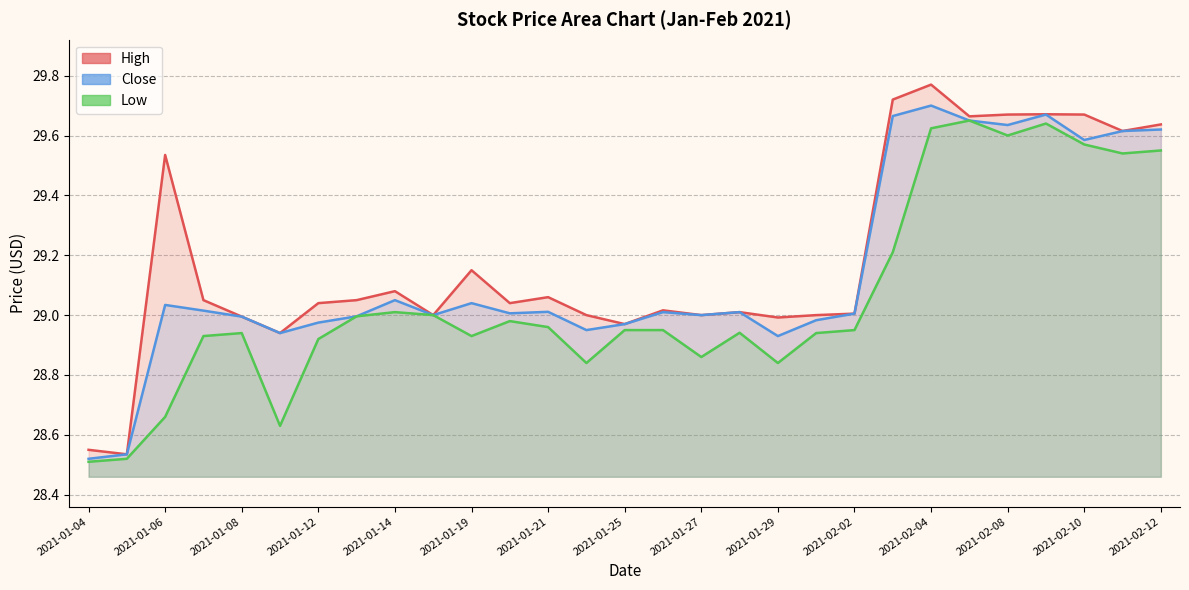

True or false: Low and Close intersect in this chart.

False